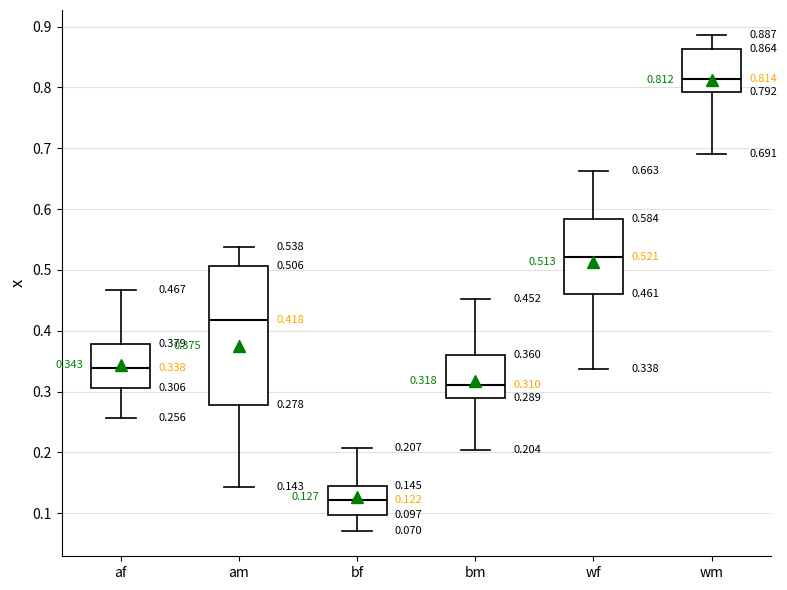

Which box is the tallest, from its lower edge to its upper edge?

am